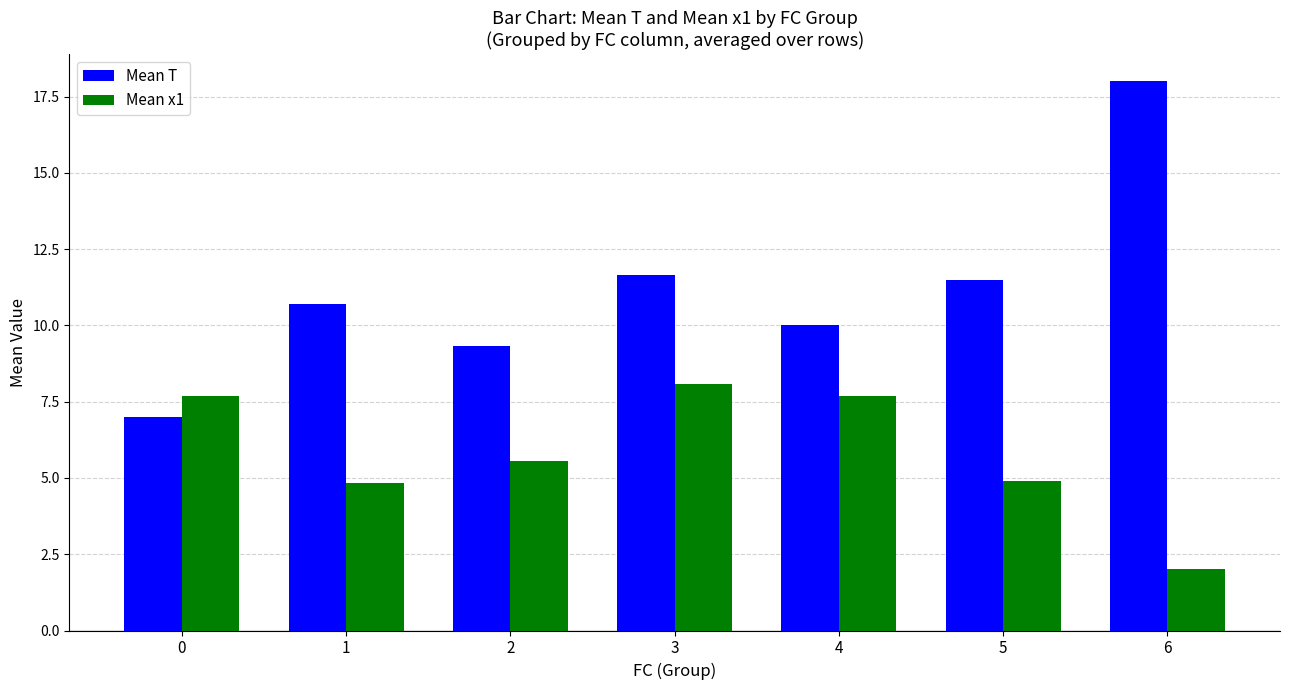

Rank the series at 1 from lowest to highest value.

Mean x1, Mean T